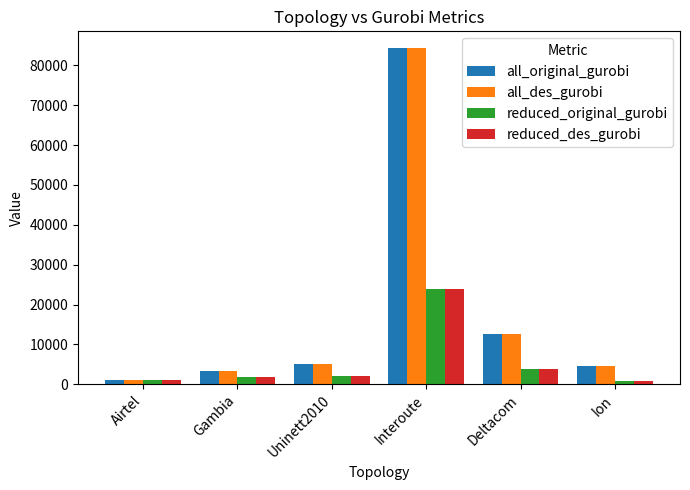

At which category is the sum across all series the highest?

Interoute